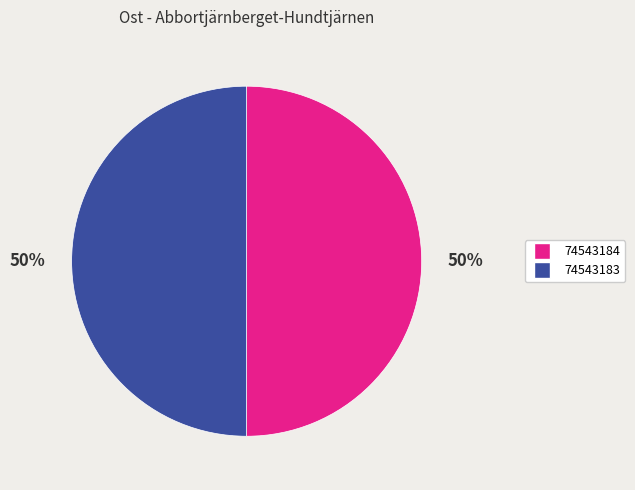

To the nearest percent, what is the average slice percentage?

50%